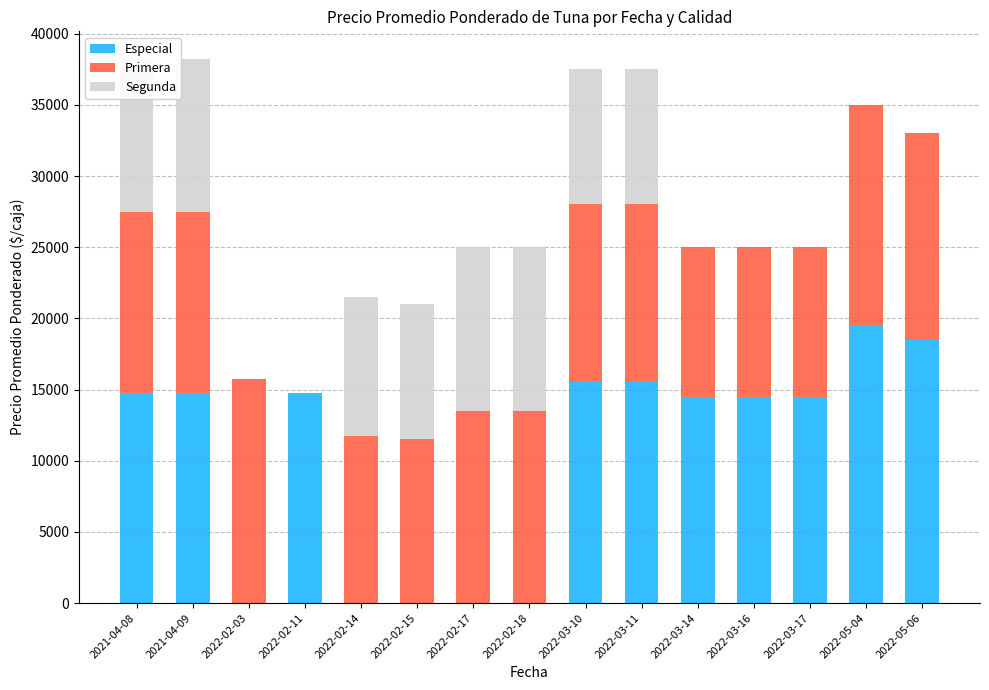

The value of Especial at 2022-03-10 is 10222. True or false?

False